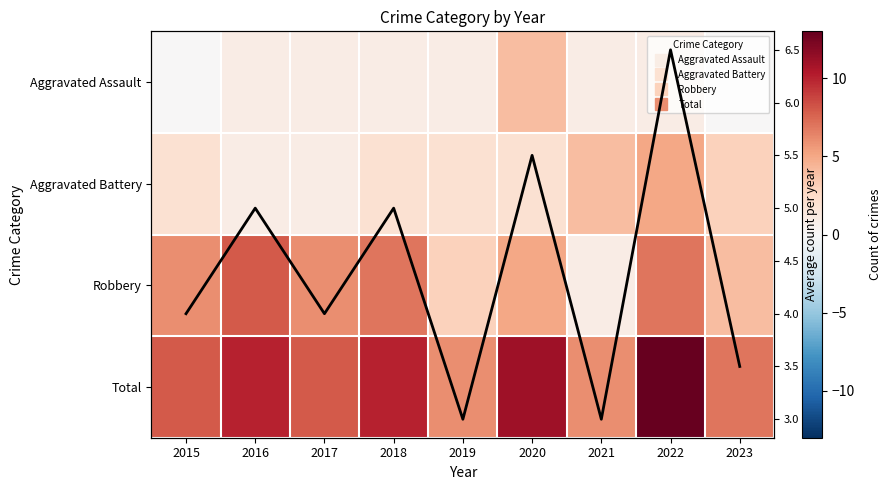

Between 2018 and 2020, which series saw the biggest shift?

Aggravated Assault